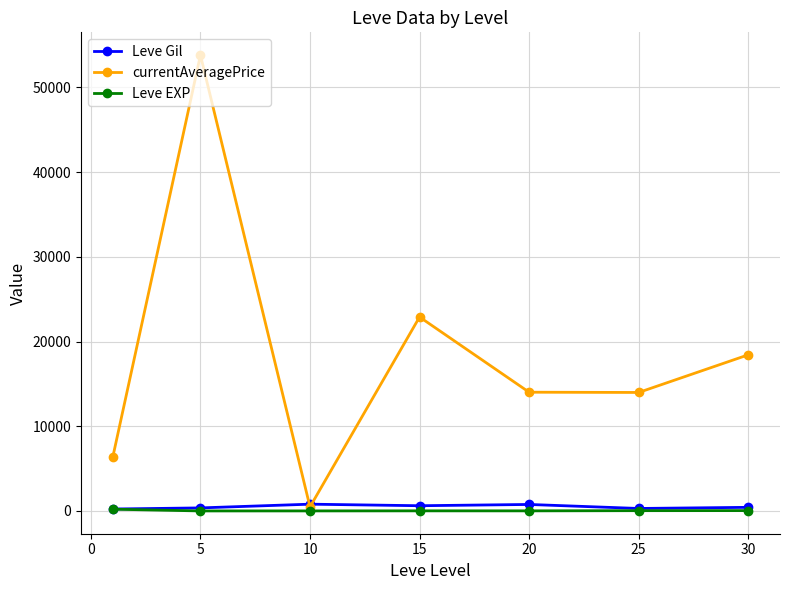

How many values in the currentAveragePrice series exceed 14022?

4